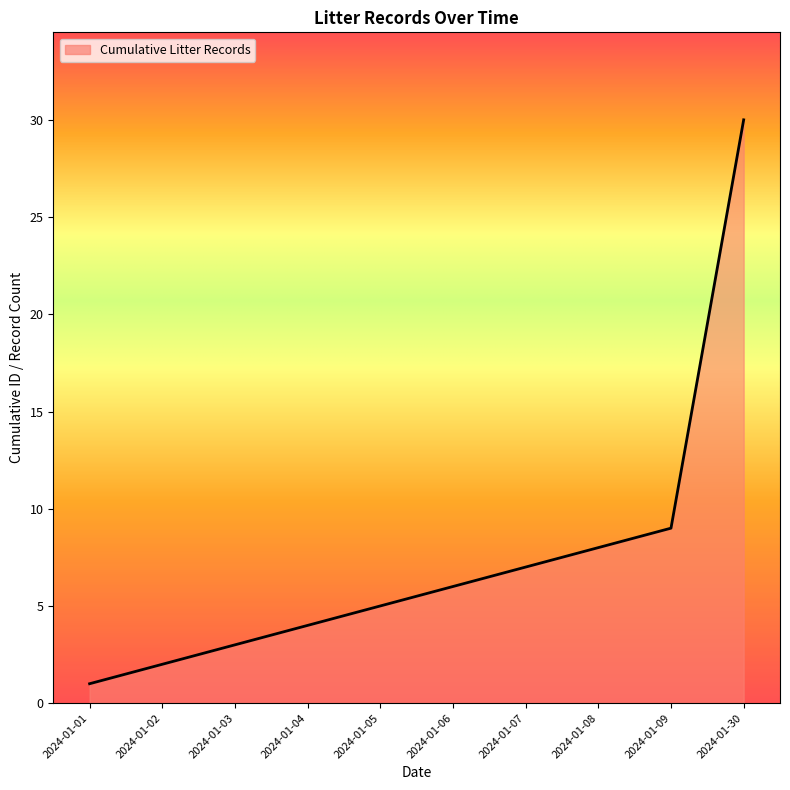

Reading right to left, list all the values displayed in this chart.

2024-01-30=30	2024-01-09=9	2024-01-08=8	2024-01-07=7	2024-01-06=6	2024-01-05=5	2024-01-04=4	2024-01-03=3	2024-01-02=2	2024-01-01=1